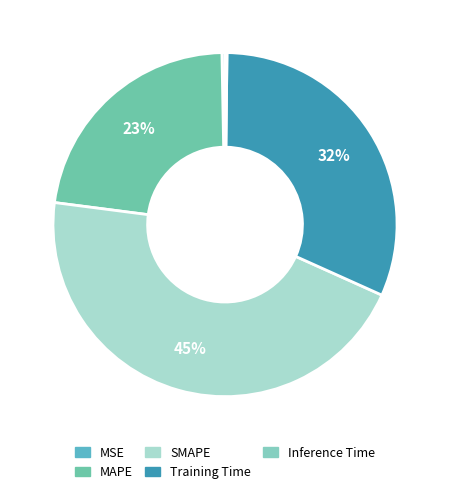

What is the smallest slice in the pie chart?

Inference Time